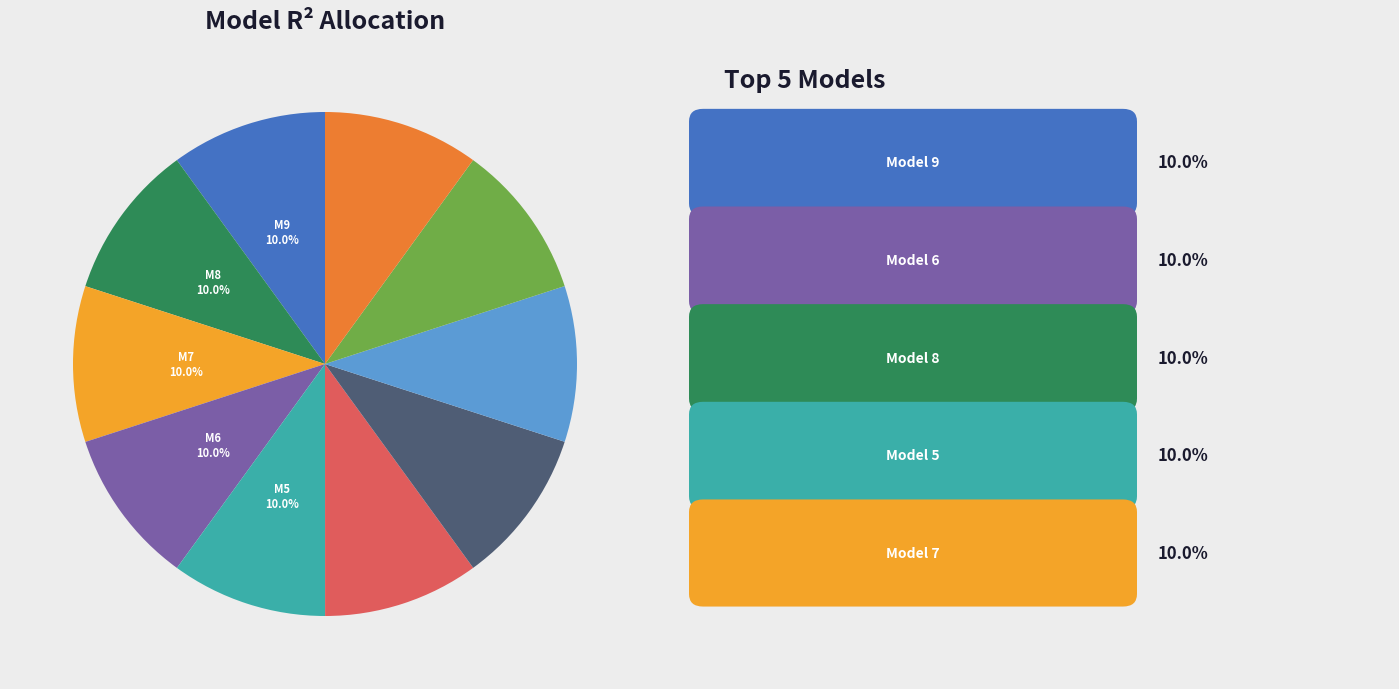

Is there a majority slice in this chart?

No